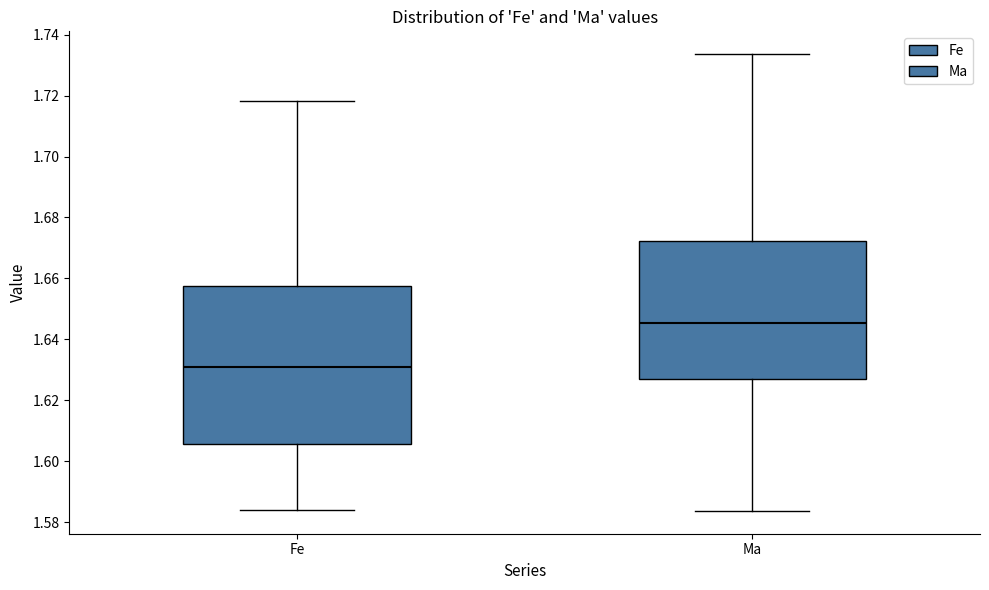

Which box is the tallest, from its lower edge to its upper edge?

Fe